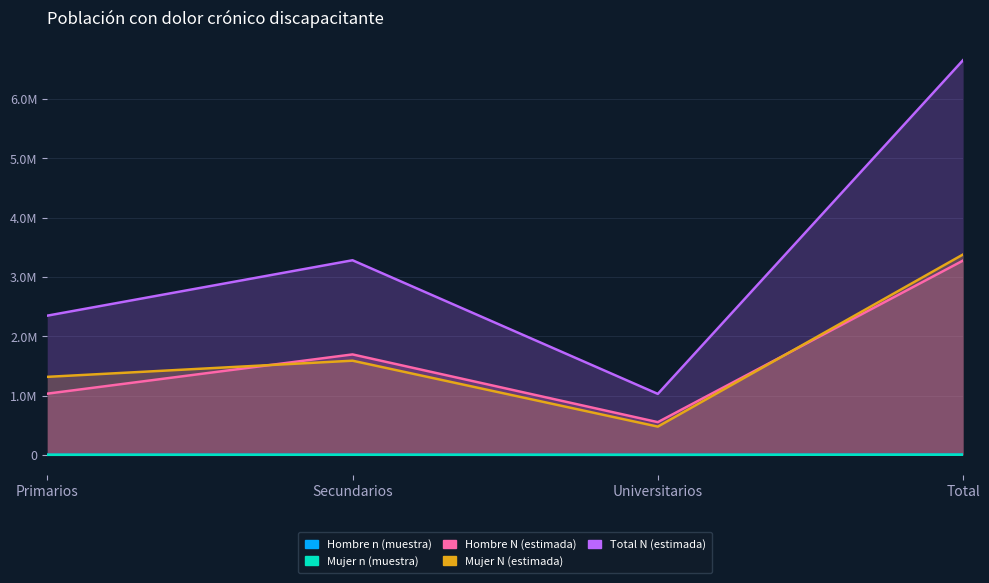

True or false: Mujer n (muestra) has more than 1 points higher than both neighbors.

False